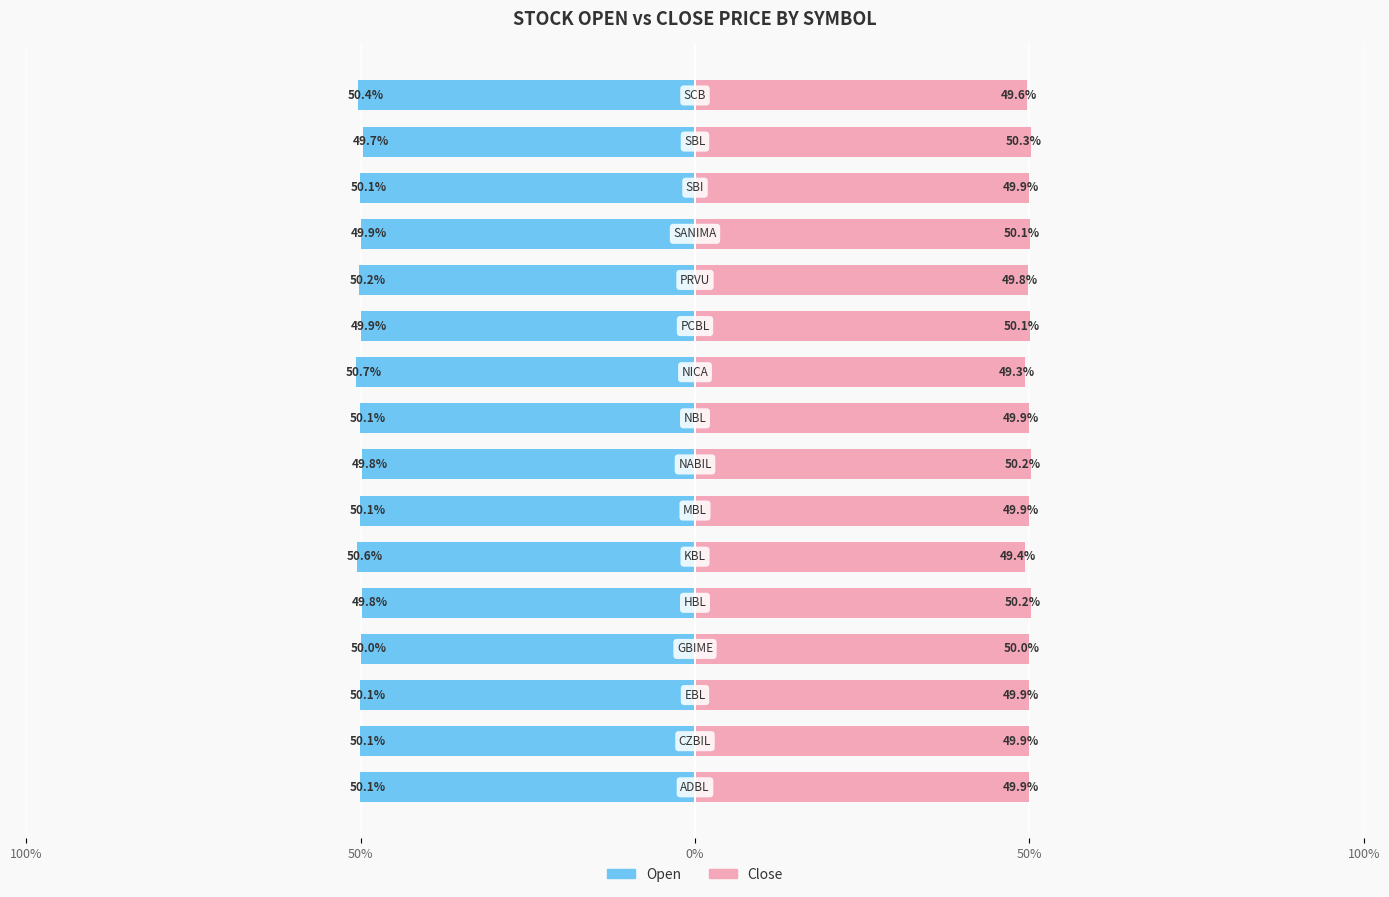

The Close series shows 85.5 at 10. True or false?

False